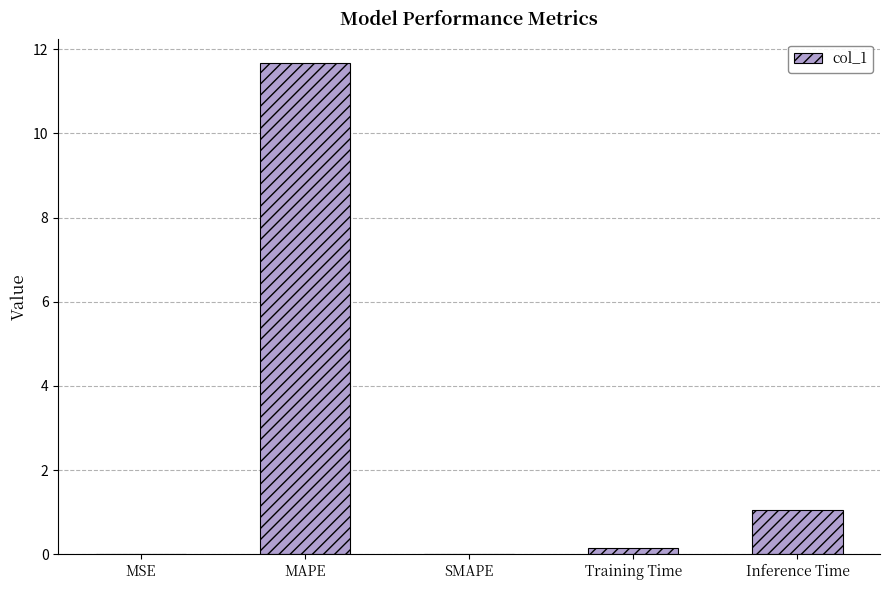

What is the maximum value shown in the chart?

11.7